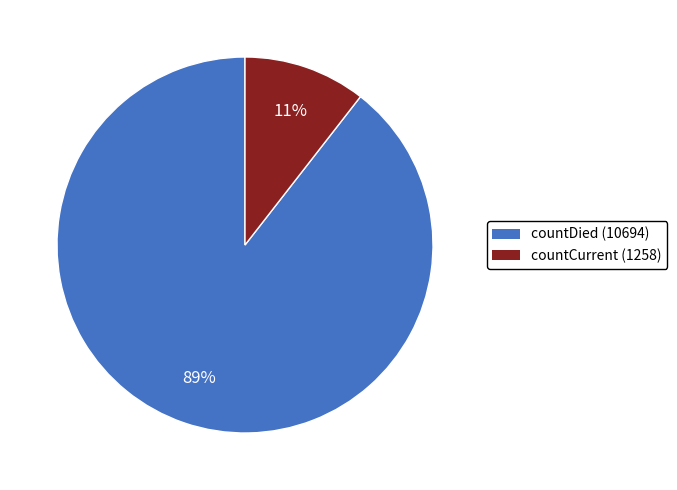

To the nearest percent, what is the combined percentage of countCurrent (1258) and countDied (10694)?

100%